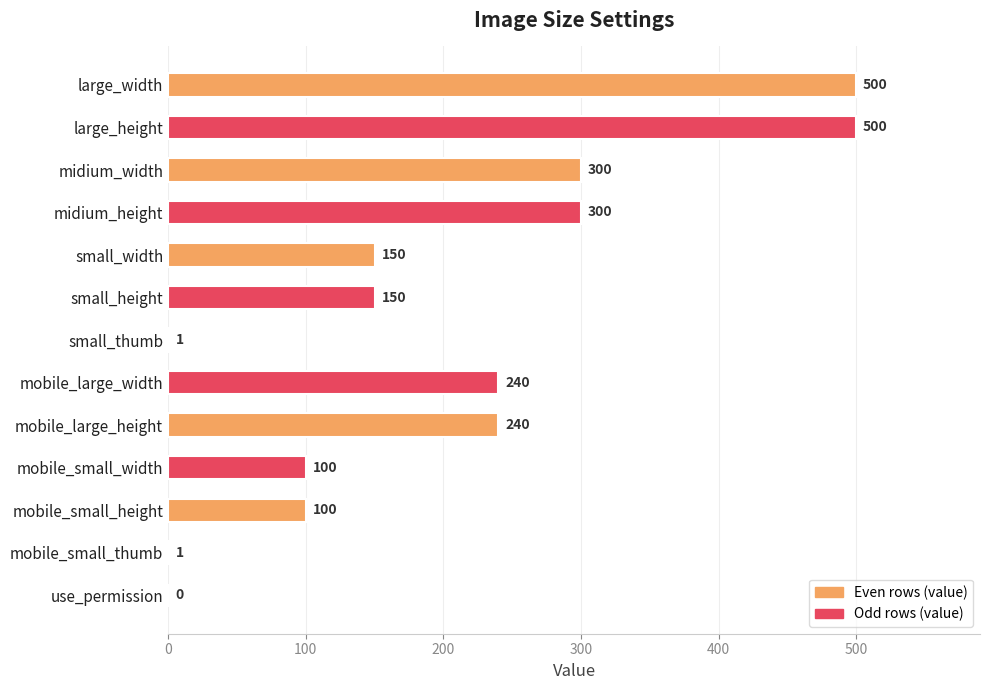

What is the sum of the values at small_width and mobile_large_width?

390